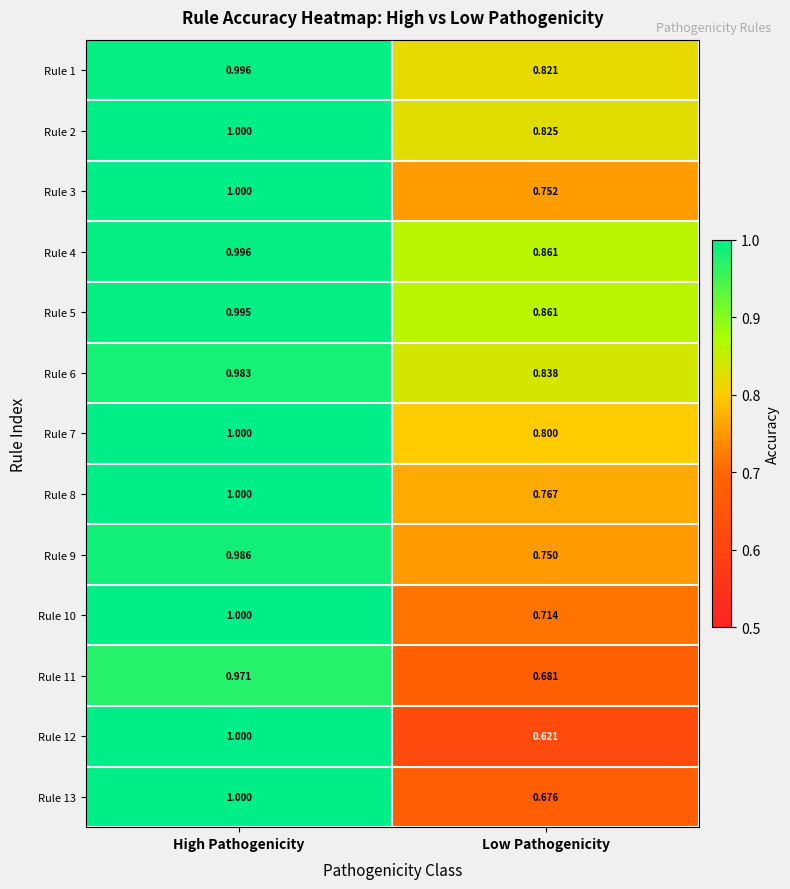

Between High Pathogenicity and Low Pathogenicity, which series saw the biggest shift?

Rule 12